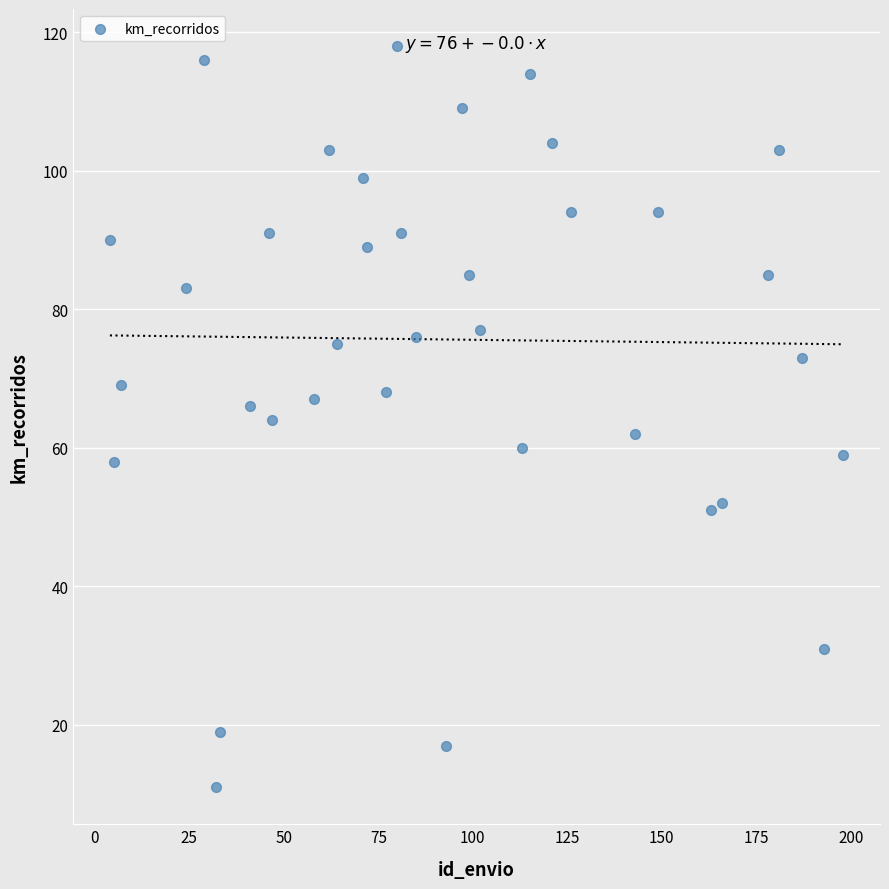

What is the range of Y values (max minus min)?

107